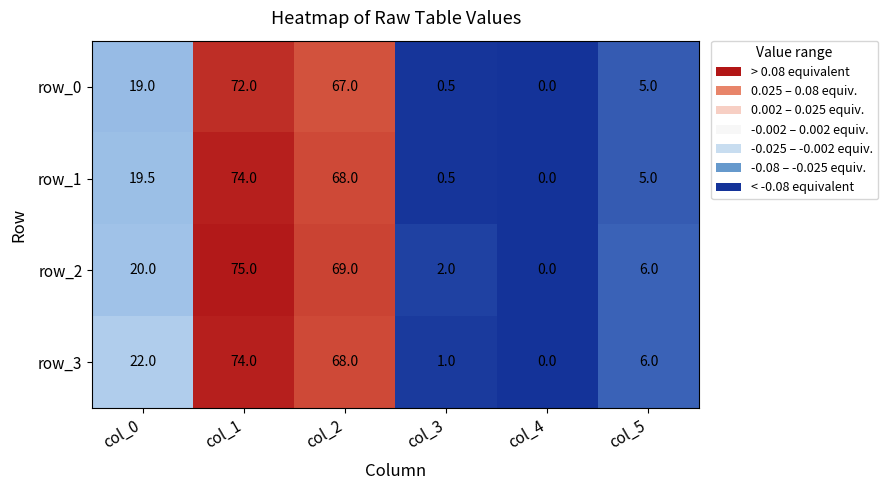

What is the difference between the row_3 values at col_0 and col_3?

21.0